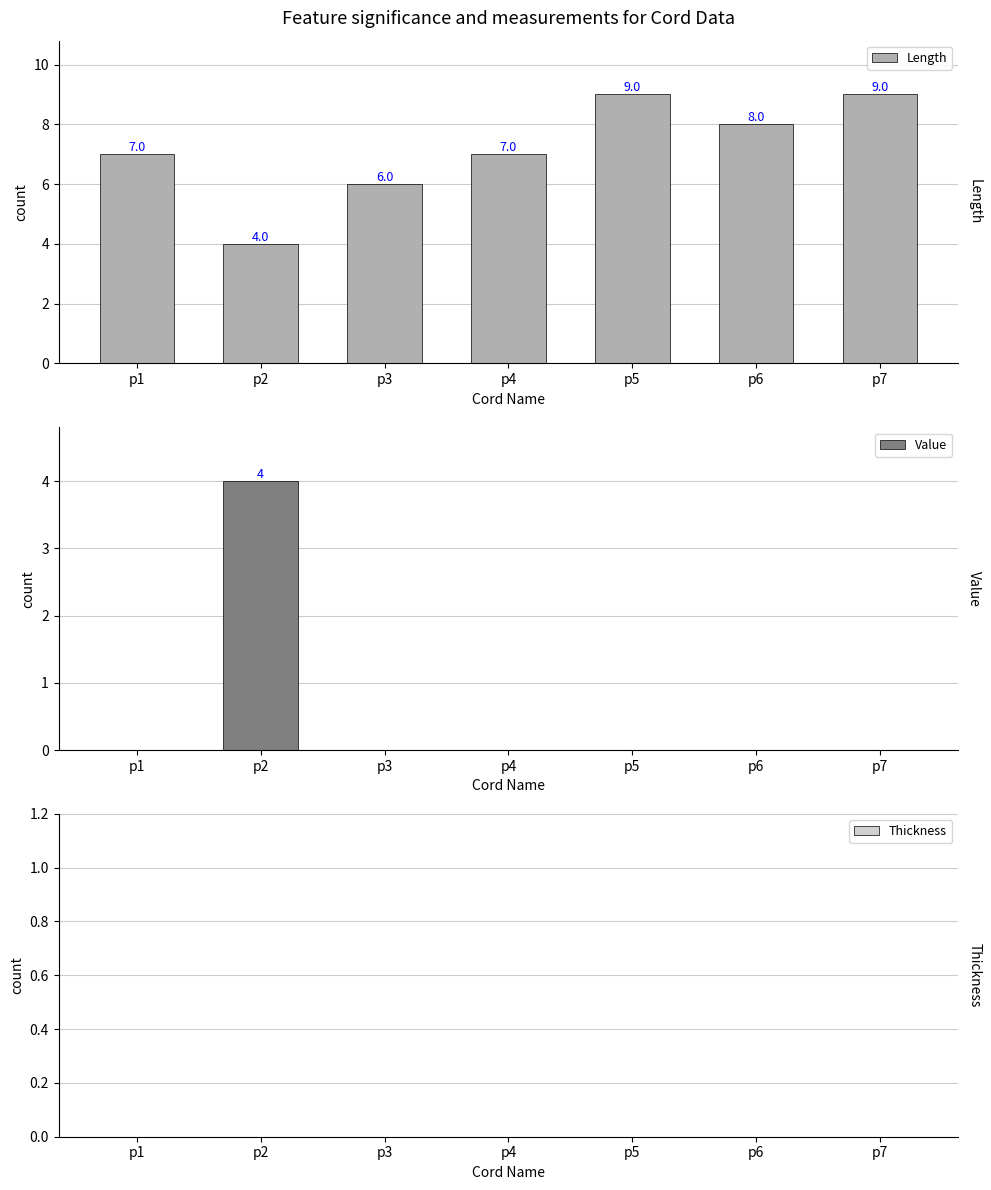

Count the number of categories in the chart.

7